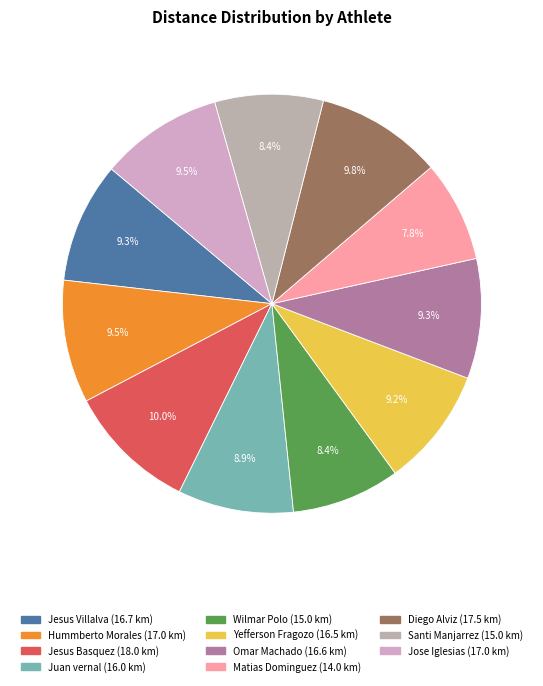

True or false: Yefferson Fragozo accounts for 9% of the total.

True